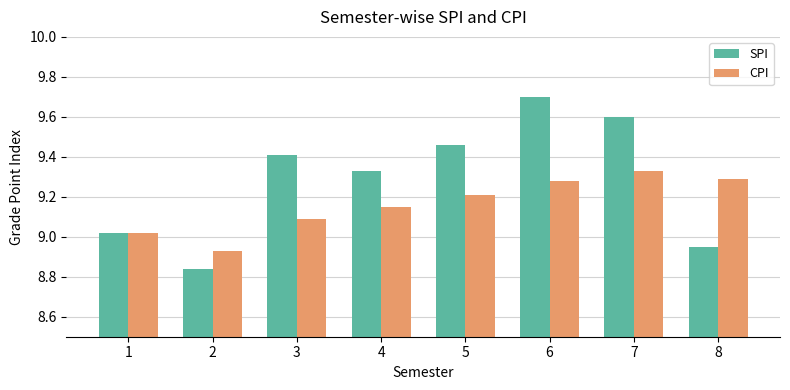

Which label corresponds to the smallest value in the chart?

2